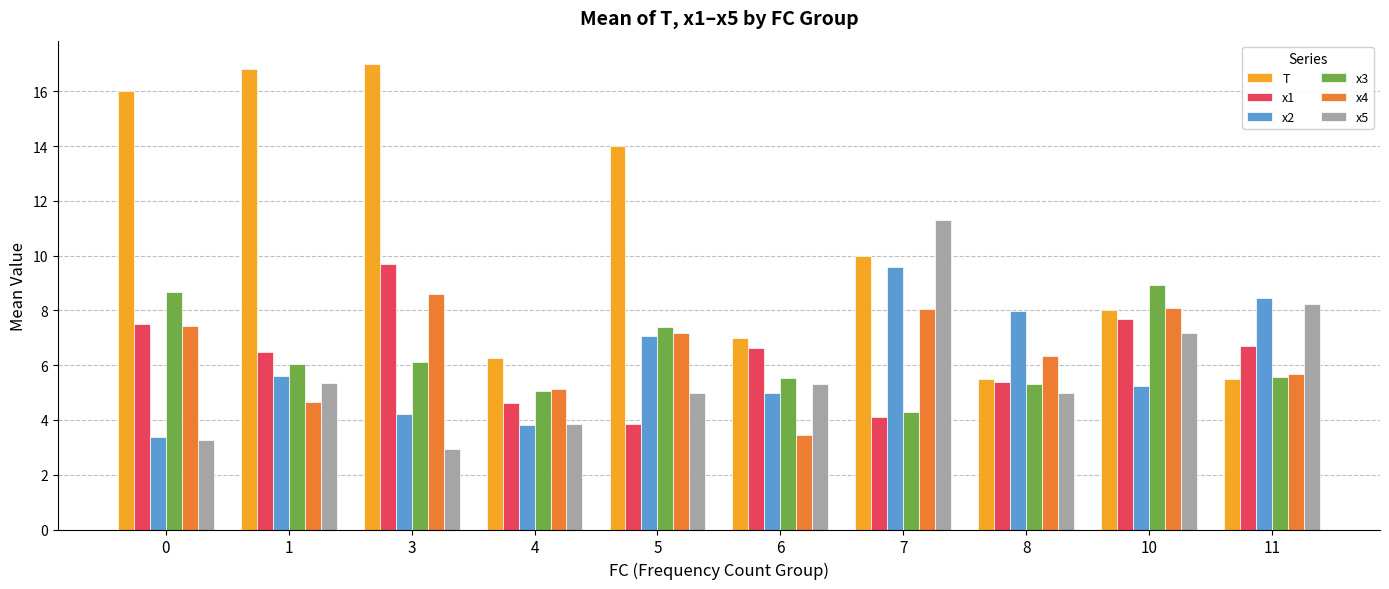

What is the difference between the maximum and minimum values in the x4 series?

5.2